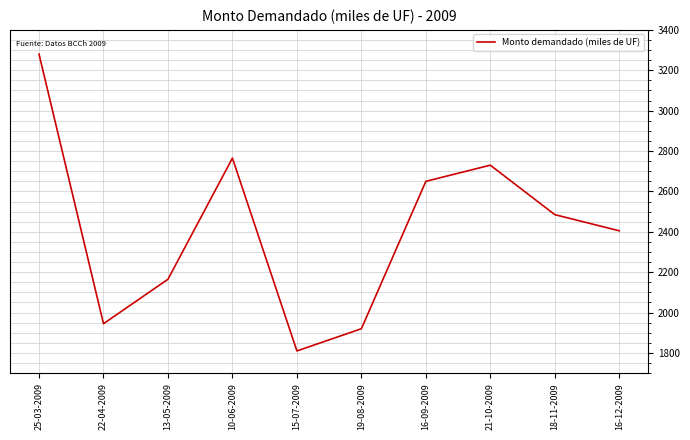

Is it true that the value at 10-06-2009 is 676?

False